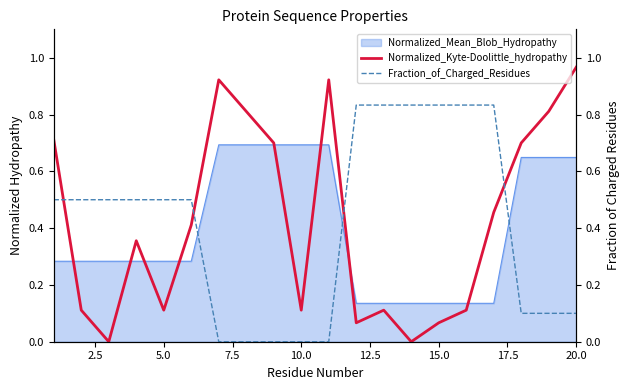

In Normalized_Kyte-Doolittle_hydropathy, how many points are lower than both neighbors (excluding endpoints)?

5